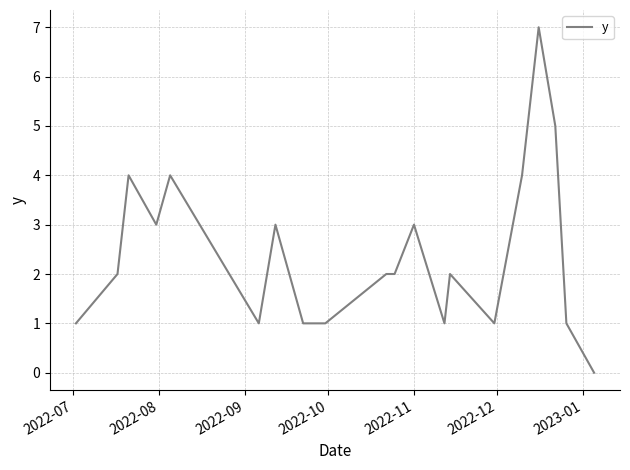

True or false: the data has more than 1 interior local peaks.

True